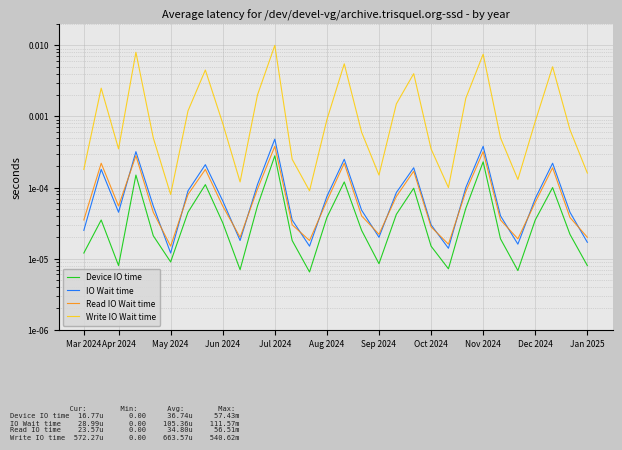

Is it true that Device IO time equals 0.0 at 13?

False